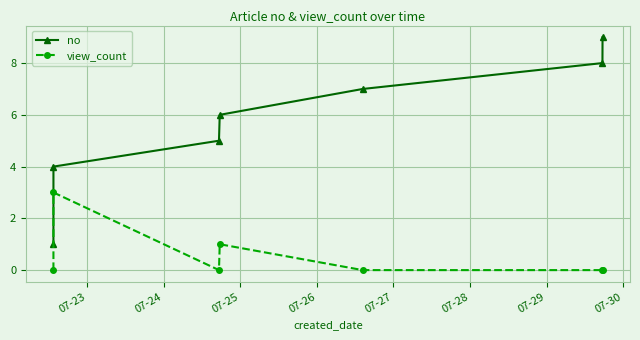

True or false: view_count and no cross at least once.

False